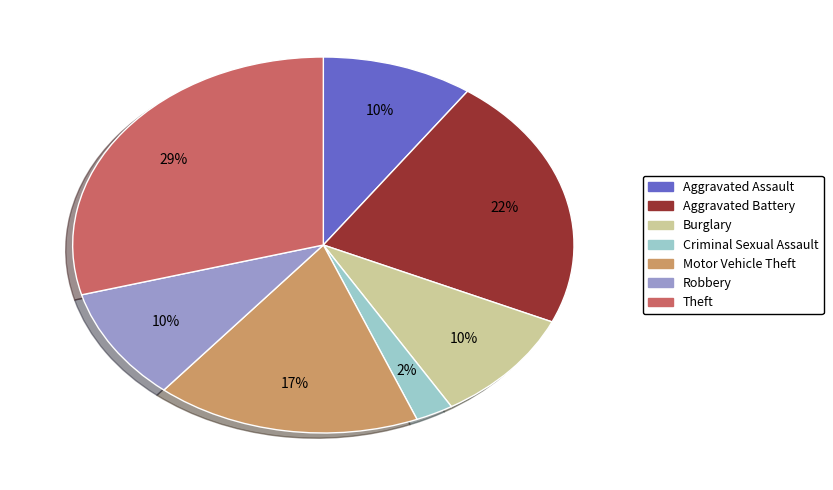

What percentage is the Motor Vehicle Theft slice, to the nearest percent?

17%